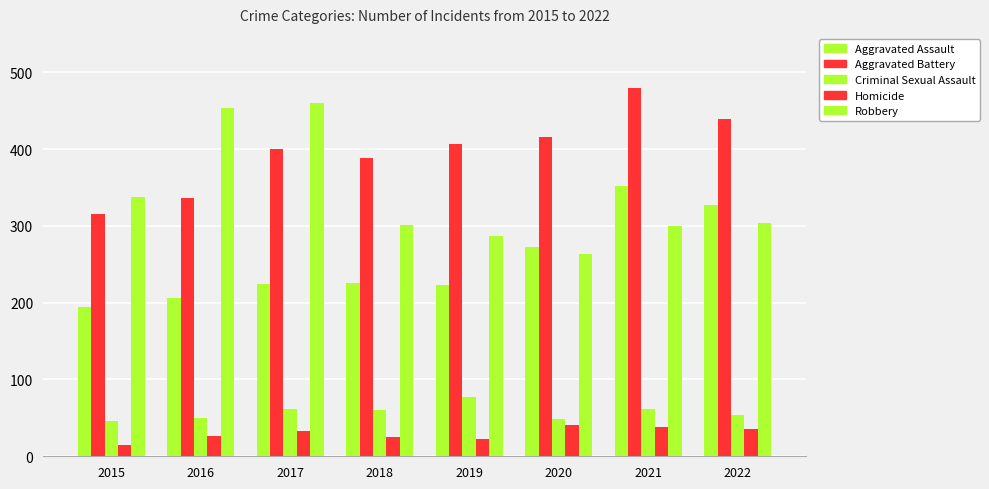

Are the bars grouped side by side (vs. stacked)?

Yes